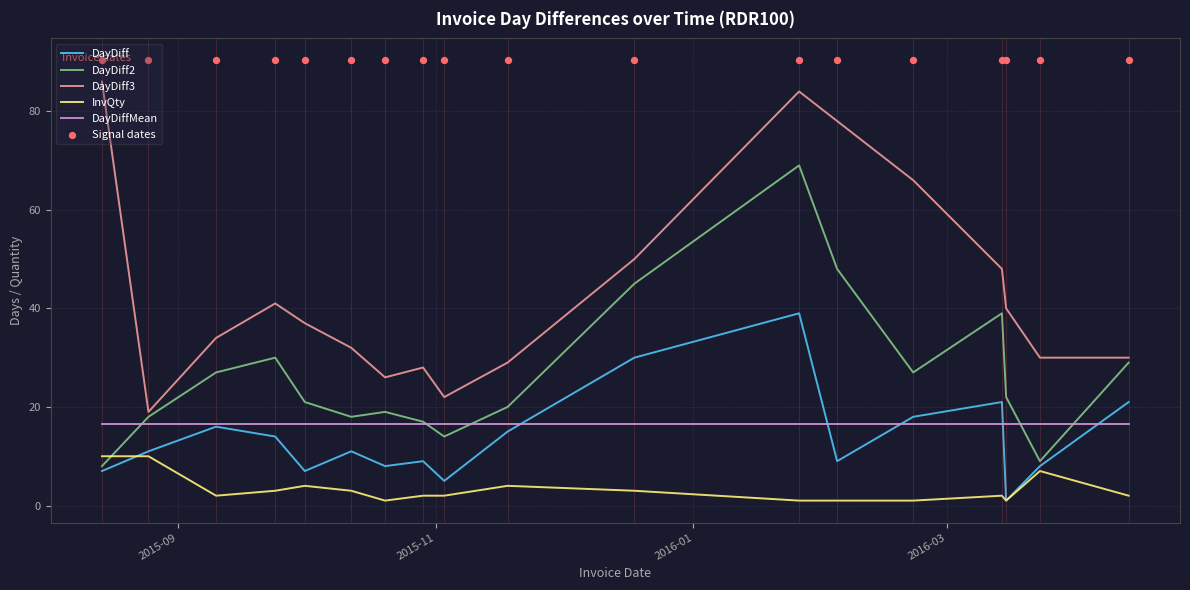

What are all the series names shown in the legend?

DayDiff, DayDiff2, DayDiff3, InvQty, DayDiffMean, Signal dates